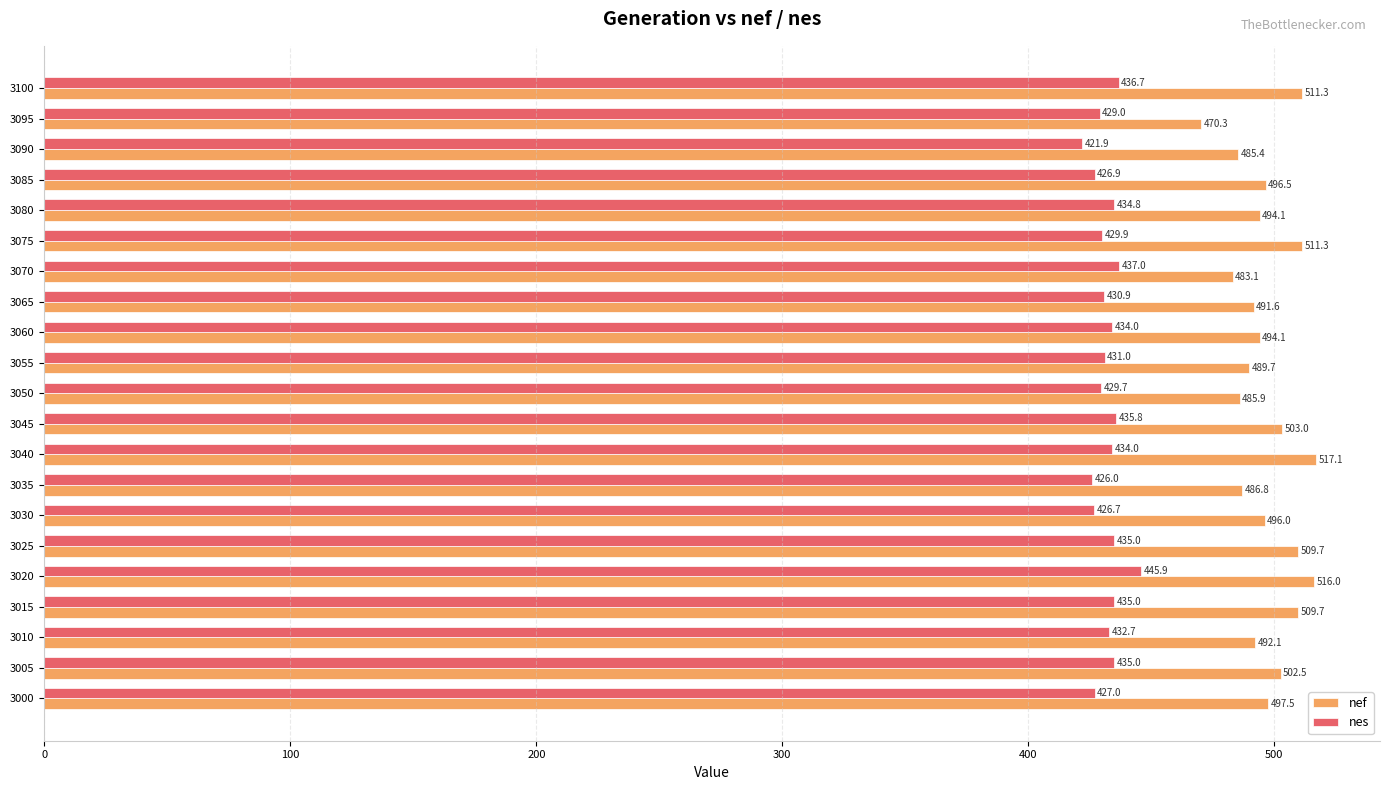

What is the spread (max minus min) of values at 3005?

67.5